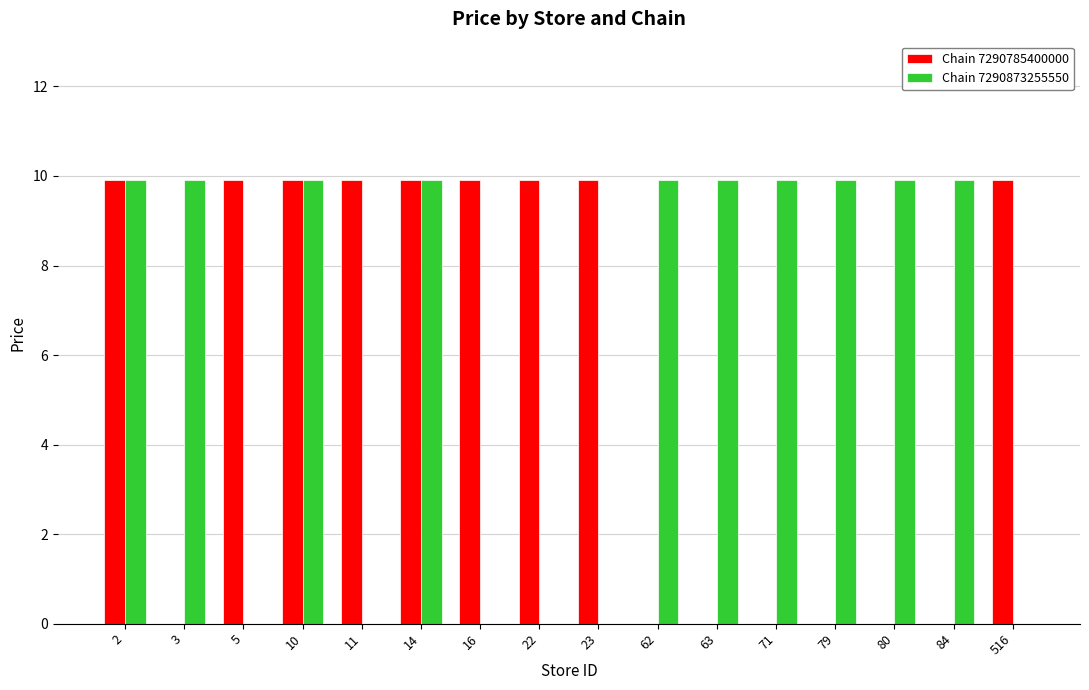

The value of Chain 7290785400000 at 14 is 9.9. True or false?

True